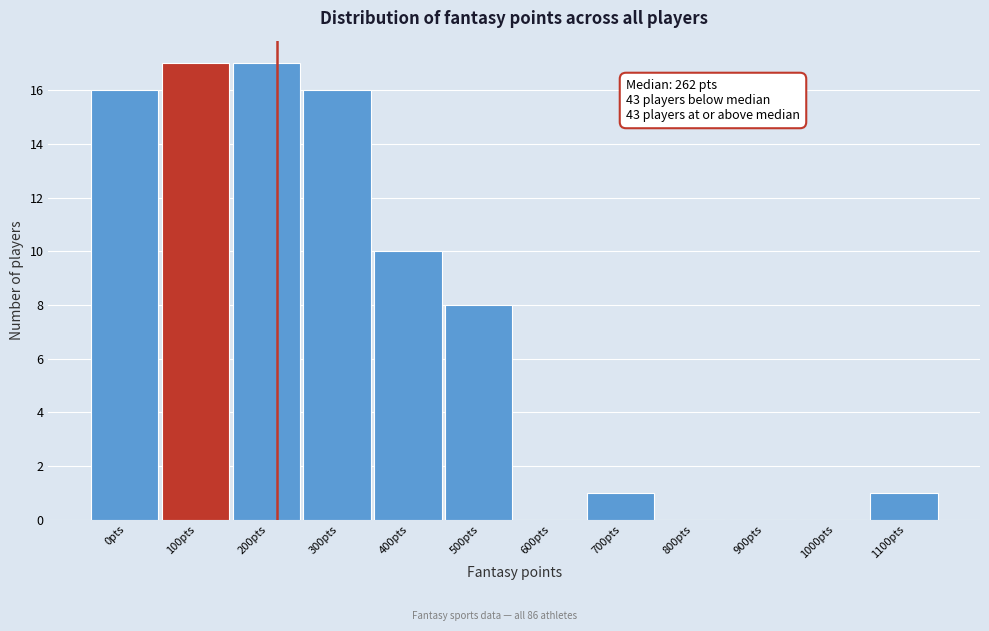

Reading left to right, transcribe all the data shown in this chart.

0pts=16	100pts=17	200pts=17	300pts=16	400pts=10	500pts=8	600pts=0	700pts=1	800pts=0	900pts=0	1000pts=0	1100pts=1